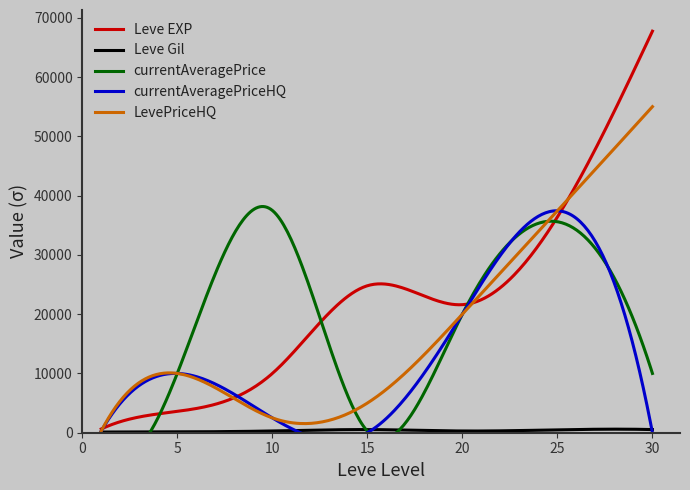

How many data points in Leve EXP are less than 21600?

3